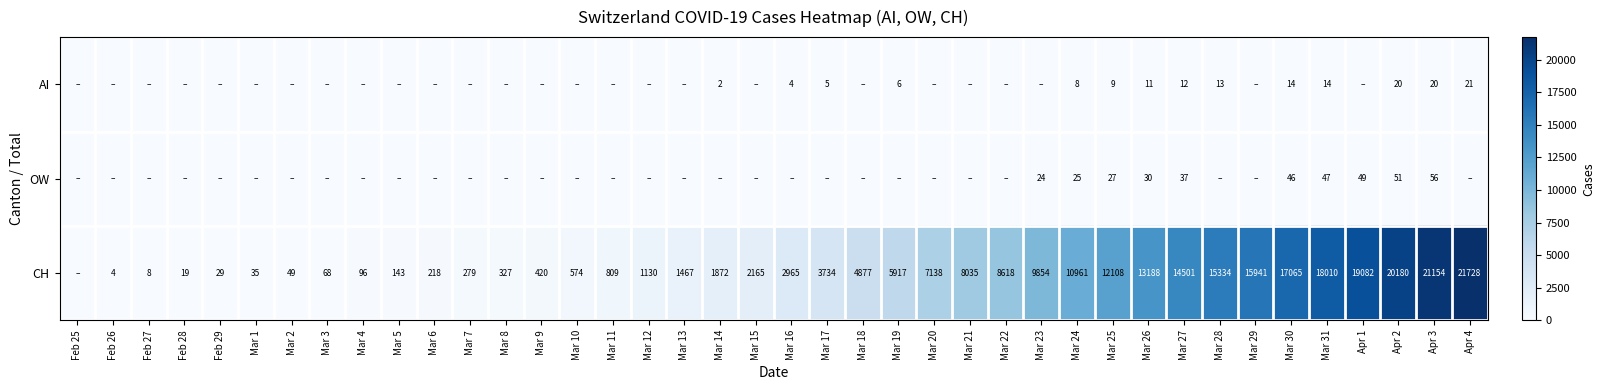

Is the value of AI at Mar 26 greater than the value of CH at Mar 28?

No